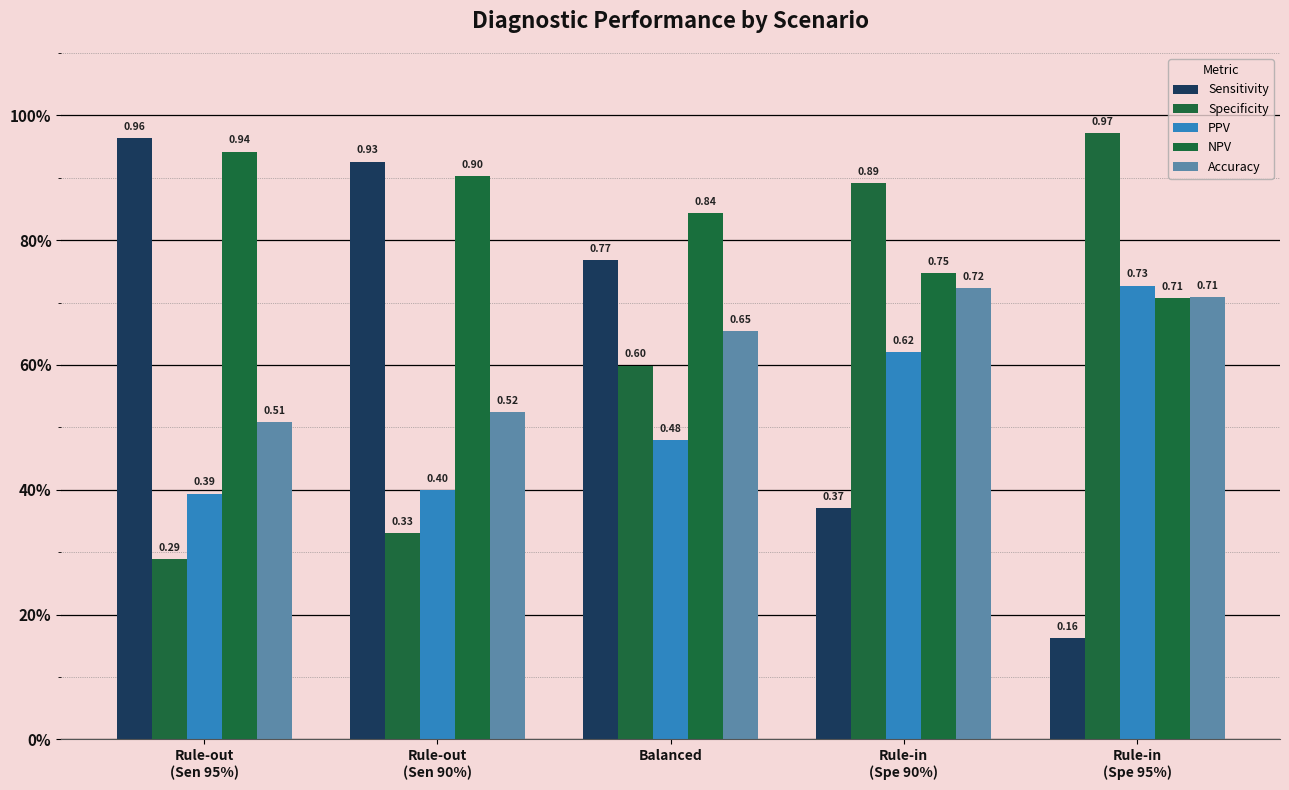

What is the label of the 2nd bar from the right?

Rule-in
(Spe 90%)